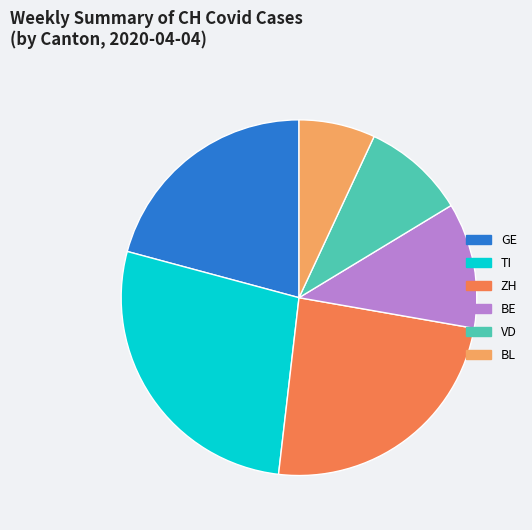

Does any single category account for the majority?

No